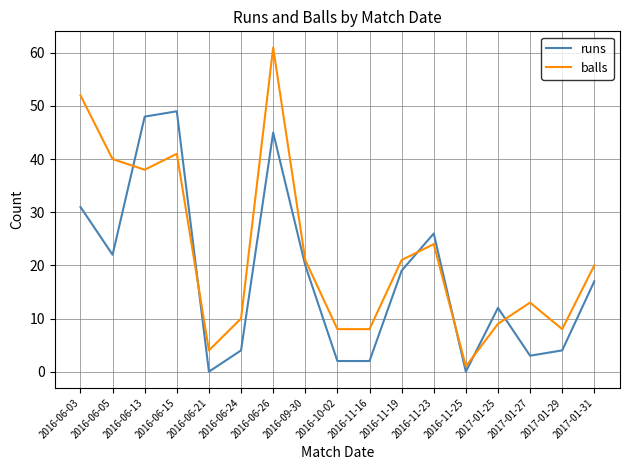

What position from the right is 2017-01-25?

4